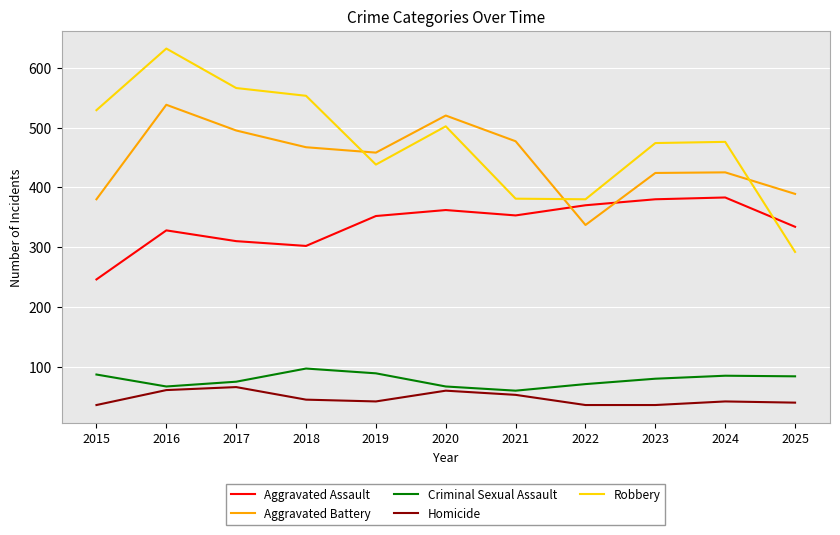

What is the average value of the Aggravated Assault series?

338